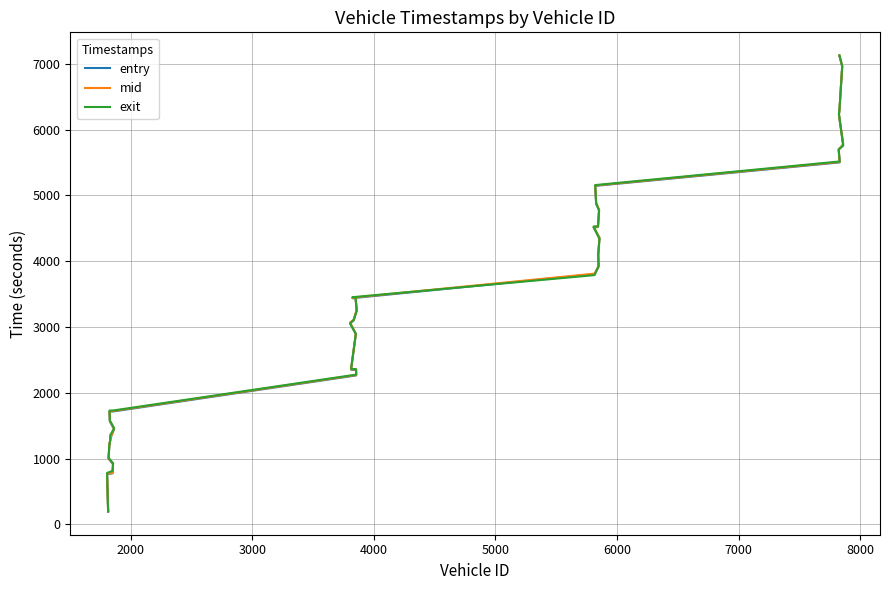

What are all the series names shown in the legend?

entry, mid, exit